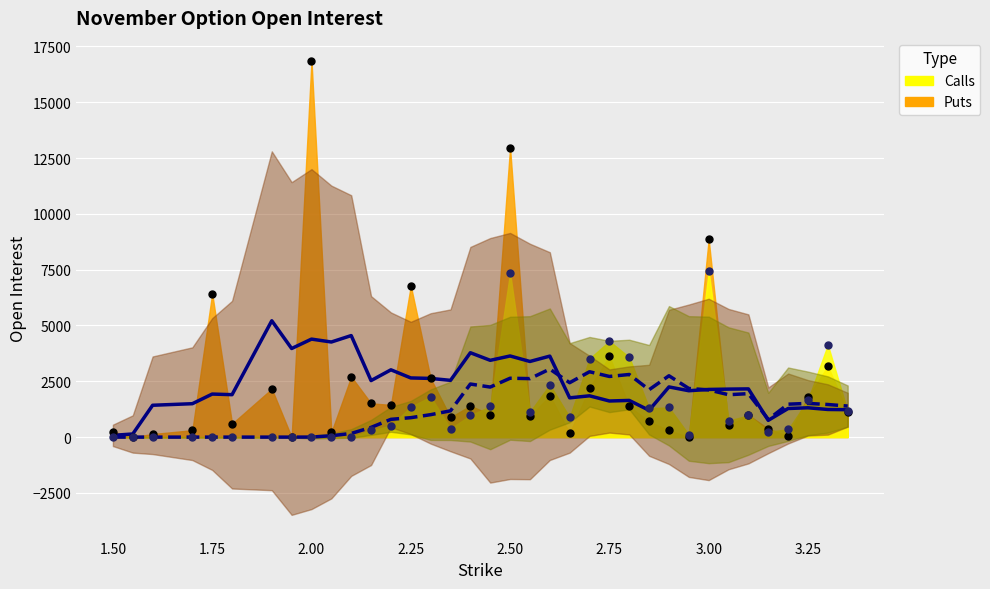

Which series has the largest total across all categories?

Puts